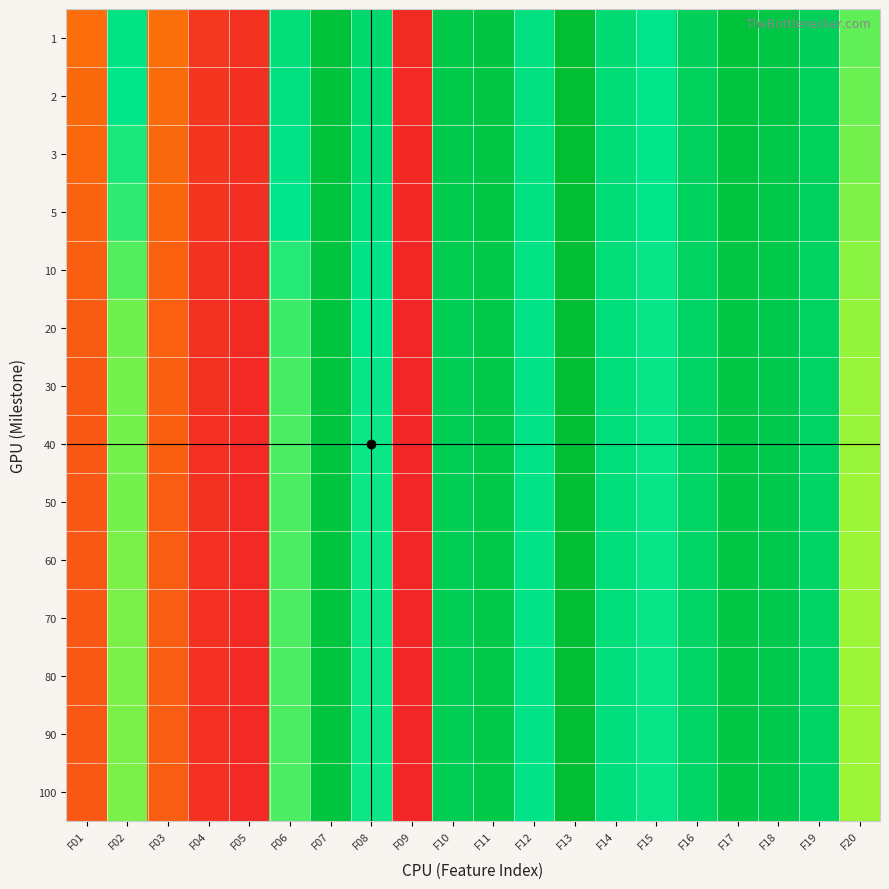

Reading left to right, extract all data points from this chart.

1: F01=-175763.0	F02=-54915.1	F03=-174467.0	F04=-218526.0	F05=-223030.0	F06=-47473.0	F07=-7305.8	F08=-40134.7	F09=-228340.0	F10=-17364.6	F11=-12311.9	F12=-52750.0	F13=-2334.8	F14=-45200.5	F15=-59697.5	F16=-28327.6	F17=-9136.3	F18=-14690.5	F19=-28311.5	F20=-76995.7
2: F01=-178478.0	F02=-60578.6	F03=-177573.0	F04=-219697.0	F05=-224552.0	F06=-52857.5	F07=-8326.7	F08=-43814.2	F09=-229800.0	F10=-18874.2	F11=-13836.0	F12=-53252.1	F13=-2671.0	F14=-46056.3	F15=-59956.3	F16=-29935.5	F17=-10366.3	F18=-15668.4	F19=-29344.0	F20=-79399.5
3: F01=-180661.0	F02=-64571.5	F03=-179797.0	F04=-219882.0	F05=-225046.0	F06=-55597.1	F07=-8840.9	F08=-46569.4	F09=-230335.0	F10=-19476.2	F11=-14486.1	F12=-53559.5	F13=-2912.4	F14=-46712.1	F15=-60152.2	F16=-30963.6	F17=-11154.2	F18=-16021.1	F19=-29682.2	F20=-80717.4
5: F01=-183604.0	F02=-68799.9	F03=-181949.0	F04=-220778.0	F05=-225864.0	F06=-59412.6	F07=-9644.0	F08=-50416.7	F09=-230744.0	F10=-20524.0	F11=-15636.2	F12=-54143.4	F13=-3258.1	F14=-47195.7	F15=-60449.4	F16=-31991.9	F17=-11968.4	F18=-17109.2	F19=-30800.9	F20=-82414.2
10: F01=-187155.0	F02=-75126.1	F03=-184925.0	F04=-222120.0	F05=-227395.0	F06=-66351.2	F07=-10083.3	F08=-56298.2	F09=-231506.0	F10=-22176.5	F11=-16935.5	F12=-55015.0	F13=-3553.2	F14=-48202.0	F15=-60917.5	F16=-33665.2	F17=-13462.4	F18=-18728.5	F19=-32038.3	F20=-84760.5
20: F01=-190292.0	F02=-79821.9	F03=-186576.0	F04=-222981.0	F05=-228730.0	F06=-71338.8	F07=-10154.6	F08=-60216.3	F09=-232124.0	F10=-23442.9	F11=-17917.1	F12=-55698.7	F13=-3661.7	F14=-49102.6	F15=-61169.2	F16=-34896.0	F17=-14230.4	F18=-19778.9	F19=-33432.6	F20=-86522.2
30: F01=-191494.0	F02=-80692.5	F03=-187547.0	F04=-223430.0	F05=-229104.0	F06=-73086.9	F07=-10159.1	F08=-61318.8	F09=-232332.0	F10=-23976.0	F11=-18165.7	F12=-56065.4	F13=-3687.8	F14=-49447.1	F15=-61249.8	F16=-35354.4	F17=-14419.7	F18=-20124.2	F19=-34137.3	F20=-87249.5
40: F01=-192112.0	F02=-81103.3	F03=-188180.0	F04=-223610.0	F05=-229172.0	F06=-73676.2	F07=-10155.2	F08=-61817.2	F09=-232423.0	F10=-24270.1	F11=-18260.1	F12=-56270.1	F13=-3698.1	F14=-49640.0	F15=-61306.1	F16=-35584.4	F17=-14484.4	F18=-20238.1	F19=-34594.1	F20=-87569.7
50: F01=-192300.0	F02=-81458.0	F03=-188636.0	F04=-223570.0	F05=-229445.0	F06=-73761.4	F07=-10154.9	F08=-62103.3	F09=-232503.0	F10=-24478.1	F11=-18319.4	F12=-56395.8	F13=-3702.2	F14=-49796.5	F15=-61346.0	F16=-35722.5	F17=-14493.7	F18=-20248.7	F19=-34805.5	F20=-87811.5
60: F01=-192511.0	F02=-81617.0	F03=-188759.0	F04=-223773.0	F05=-229472.0	F06=-73868.3	F07=-10155.5	F08=-62208.4	F09=-232562.0	F10=-24601.4	F11=-18345.2	F12=-56445.5	F13=-3703.2	F14=-49920.2	F15=-61394.4	F16=-35793.4	F17=-14514.4	F18=-20267.6	F19=-34901.7	F20=-87906.1
70: F01=-192721.0	F02=-81635.7	F03=-188948.0	F04=-223886.0	F05=-229557.0	F06=-73889.1	F07=-10154.9	F08=-62247.9	F09=-232567.0	F10=-24642.0	F11=-18356.1	F12=-56462.2	F13=-3703.2	F14=-49981.7	F15=-61426.4	F16=-35879.1	F17=-14520.2	F18=-20269.1	F19=-34992.3	F20=-88046.2
80: F01=-192836.0	F02=-81636.9	F03=-189033.0	F04=-223997.0	F05=-229560.0	F06=-73960.2	F07=-10154.9	F08=-62289.1	F09=-232550.0	F10=-24684.1	F11=-18381.0	F12=-56470.9	F13=-3703.2	F14=-50002.2	F15=-61438.5	F16=-35921.4	F17=-14519.1	F18=-20279.4	F19=-35023.1	F20=-88091.6
90: F01=-192948.0	F02=-81635.4	F03=-189098.0	F04=-224104.0	F05=-229583.0	F06=-73966.1	F07=-10154.9	F08=-62293.6	F09=-232552.0	F10=-24709.1	F11=-18380.9	F12=-56482.6	F13=-3703.2	F14=-50026.0	F15=-61449.9	F16=-35947.1	F17=-14522.3	F18=-20282.7	F19=-35052.3	F20=-88151.6
100: F01=-192975.0	F02=-81641.3	F03=-189162.0	F04=-224189.0	F05=-229585.0	F06=-73991.5	F07=-10154.9	F08=-62289.6	F09=-232572.0	F10=-24729.5	F11=-18382.8	F12=-56493.1	F13=-3703.2	F14=-50077.8	F15=-61451.4	F16=-35971.6	F17=-14528.2	F18=-20289.4	F19=-35073.3	F20=-88195.5